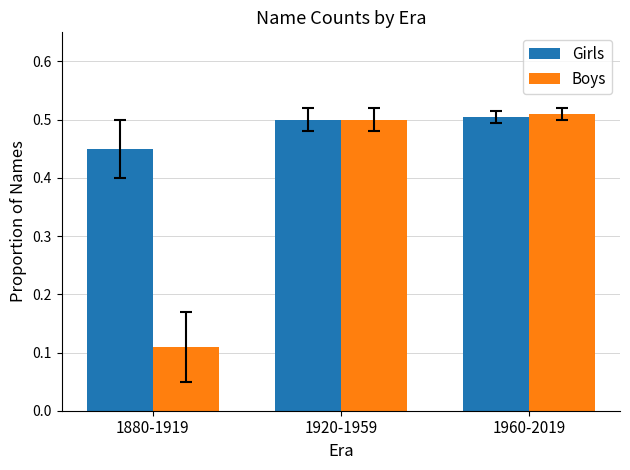

Which label corresponds to the smallest value in the chart?

1880-1919